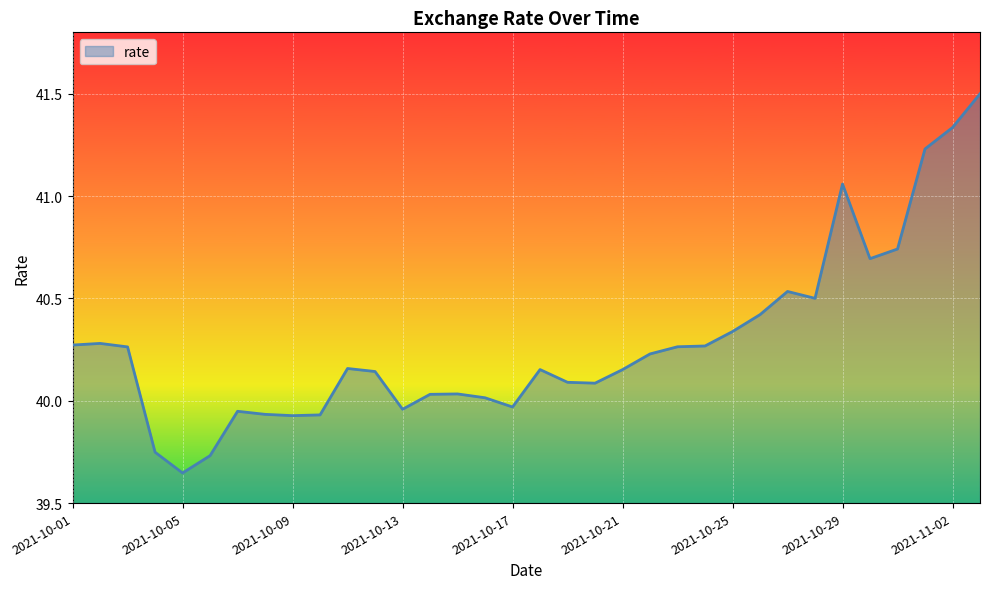

What is the difference between the maximum and minimum values?

1.9